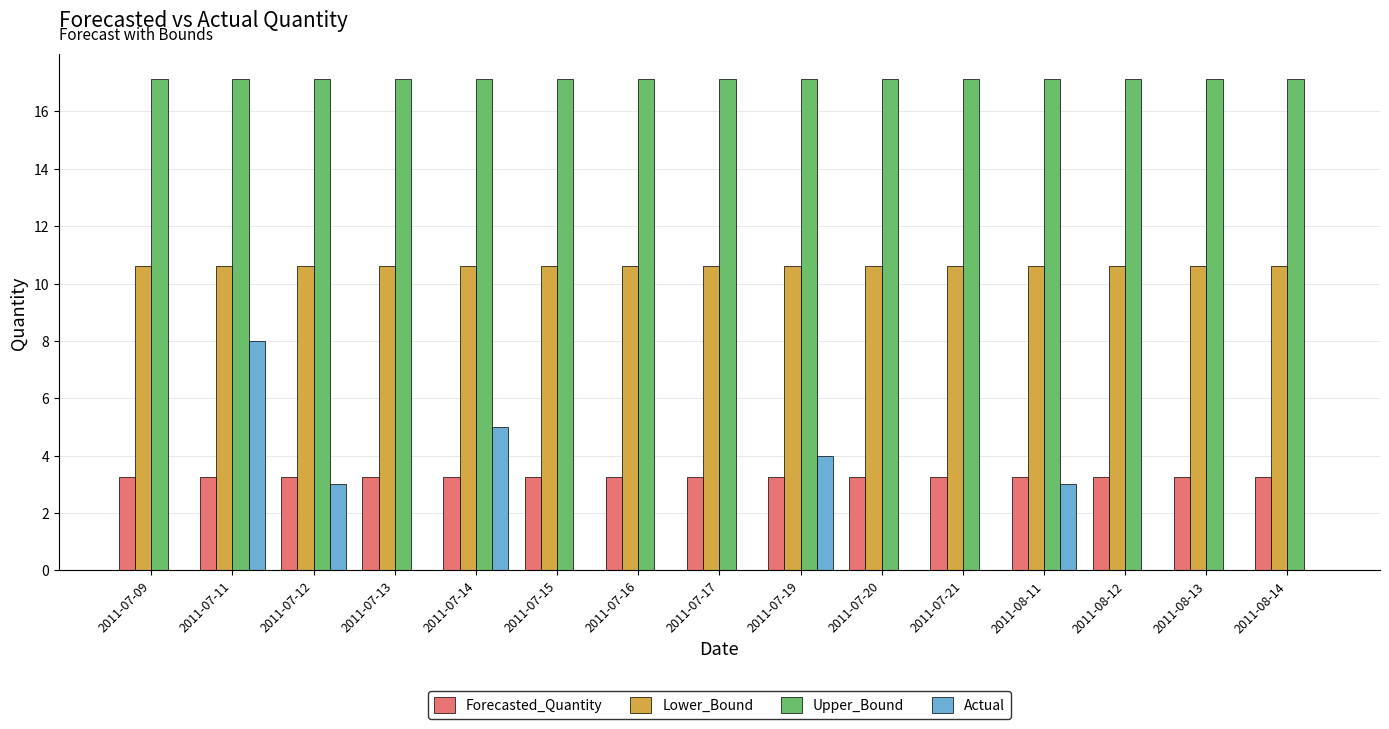

What is the maximum value for Actual?

8.0